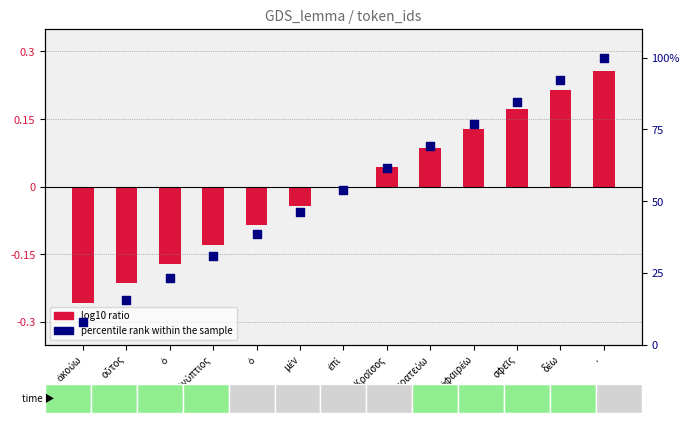

Which series has the widest spread of Y values?

percentile rank within the sample